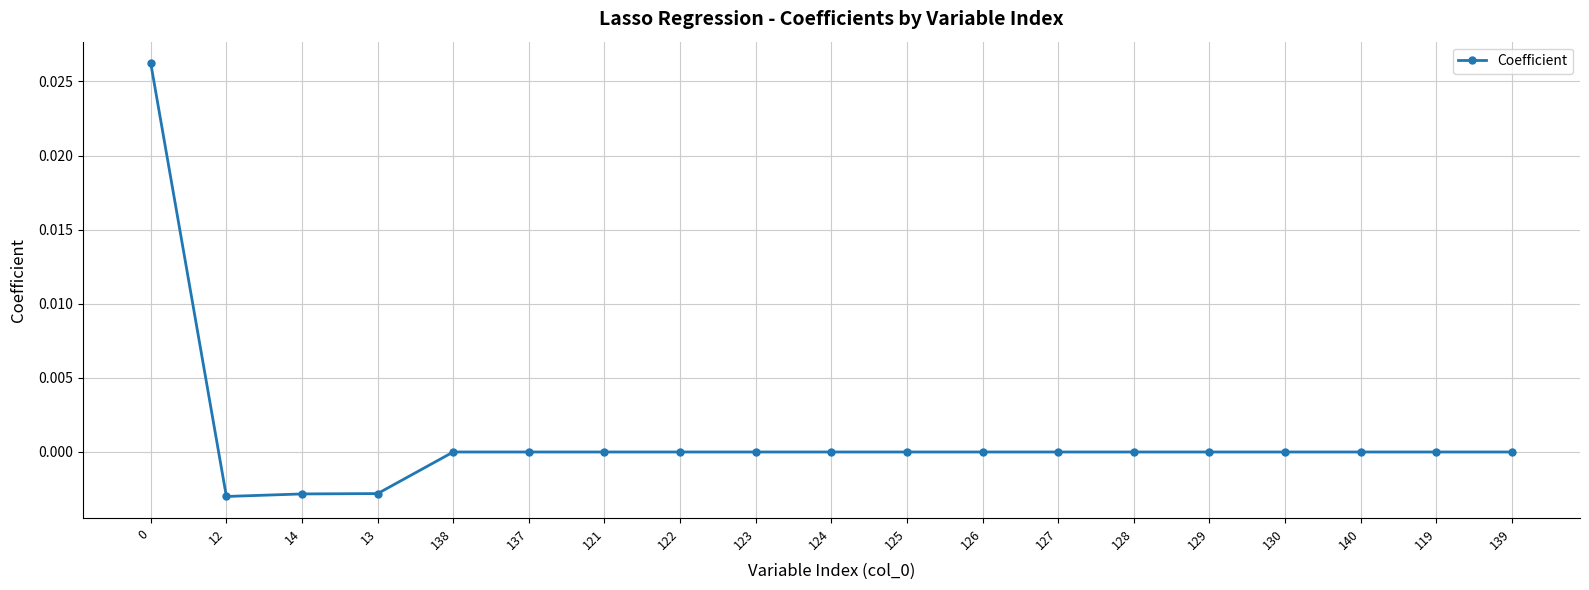

Count the number of data series in this chart.

1